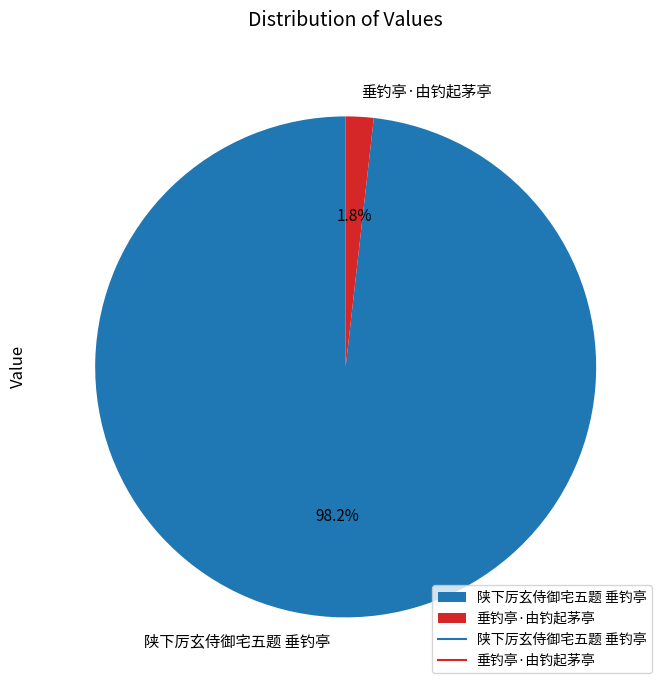

Which slice is the smallest?

垂钓亭·由钓起茅亭